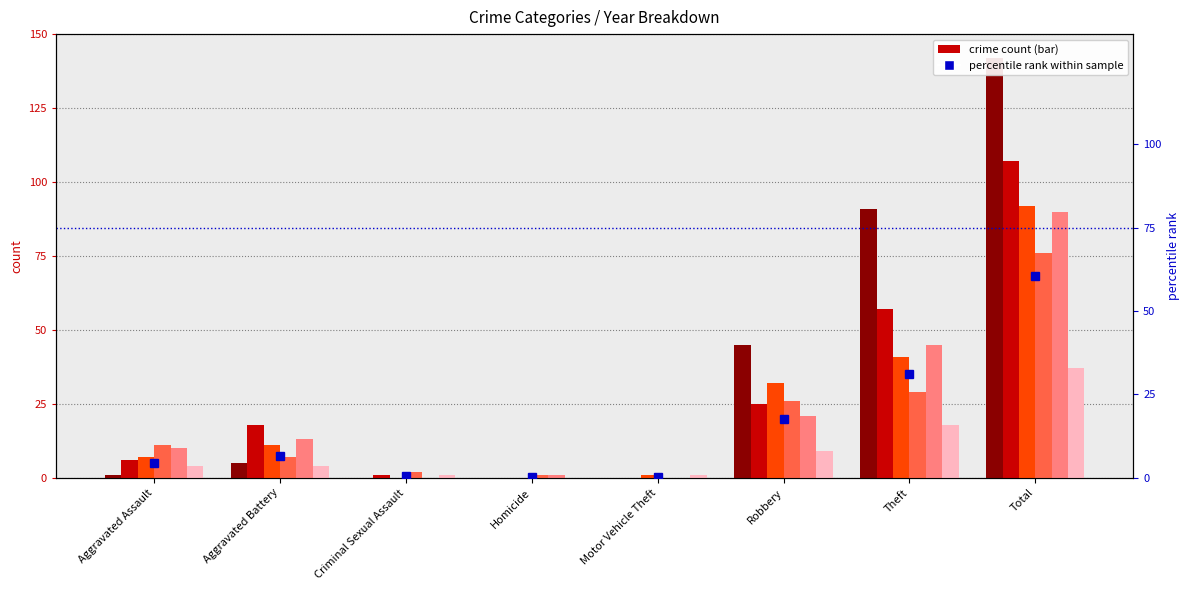

True or false: the data shows 0.4 at Criminal Sexual Assault.

True